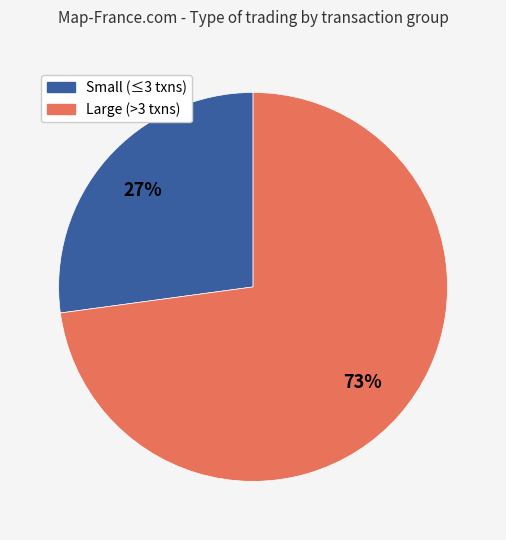

Count the number of slices in the pie.

2